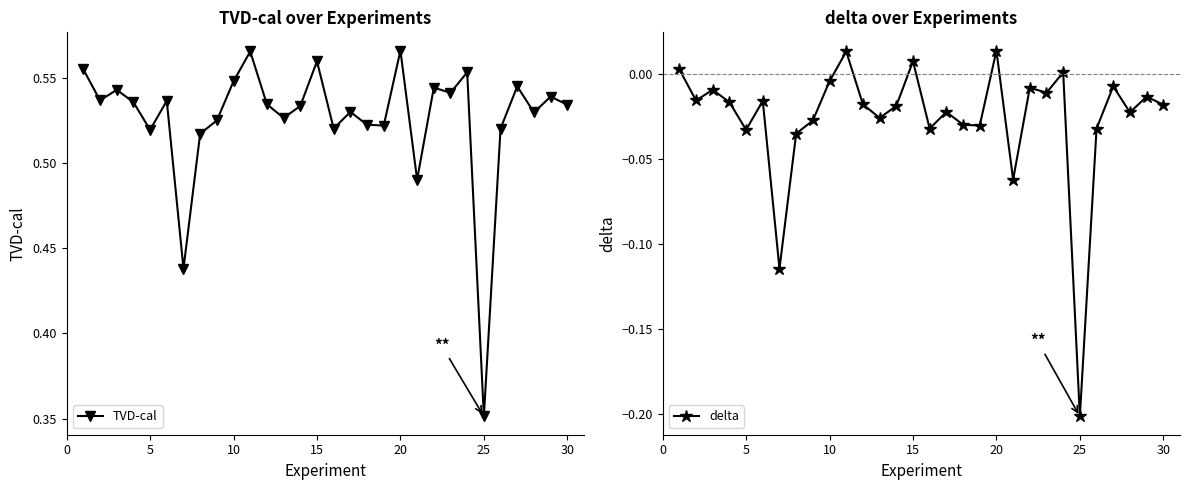

How many lines are shown in the chart?

2